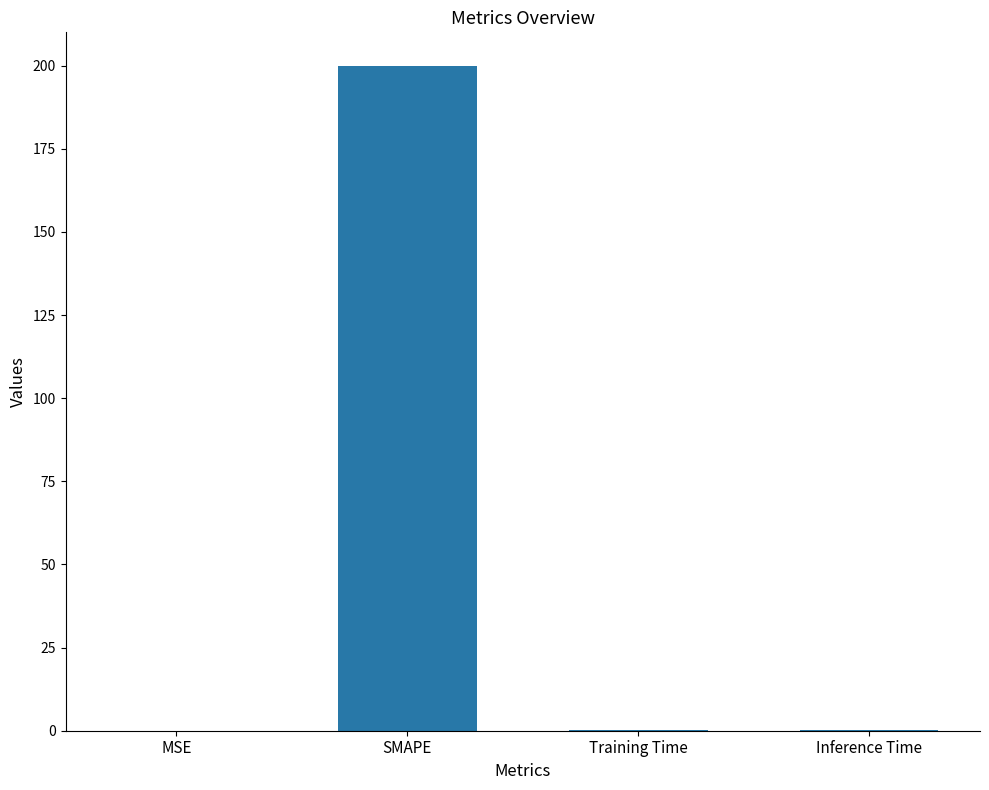

Are the bars horizontal?

No